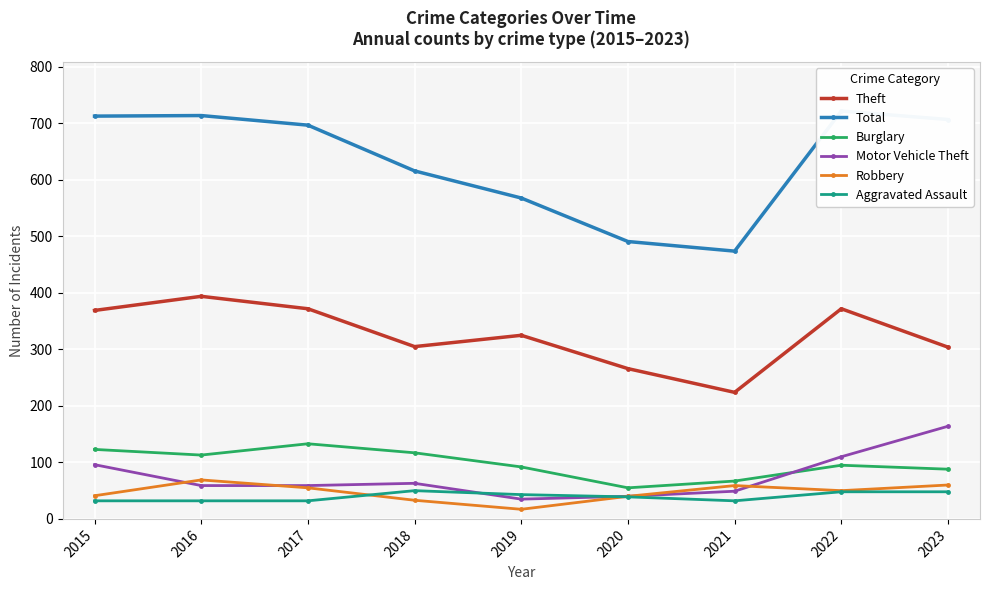

The value of Motor Vehicle Theft at 2022 is 57. True or false?

False